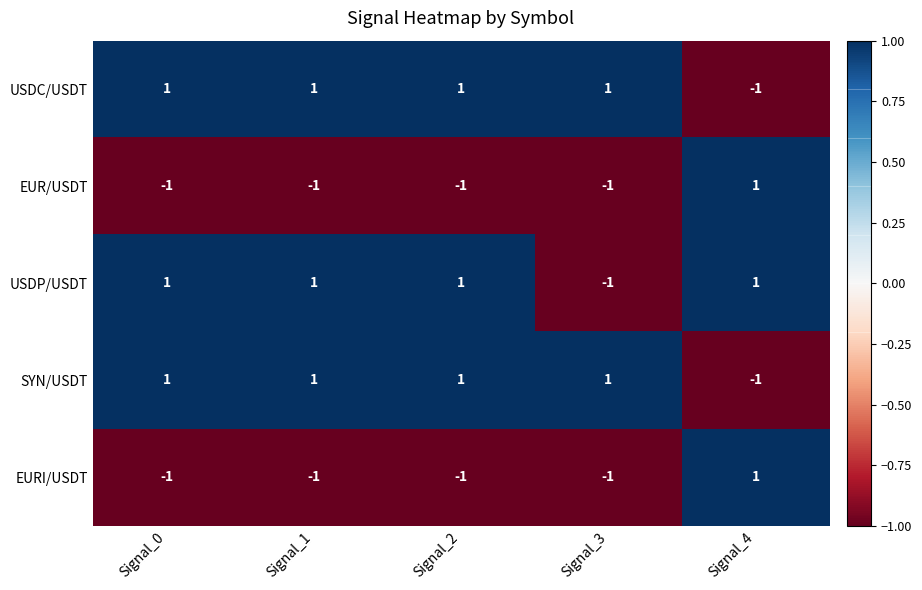

Count the USDC/USDT values in the range 1 to 2.

4